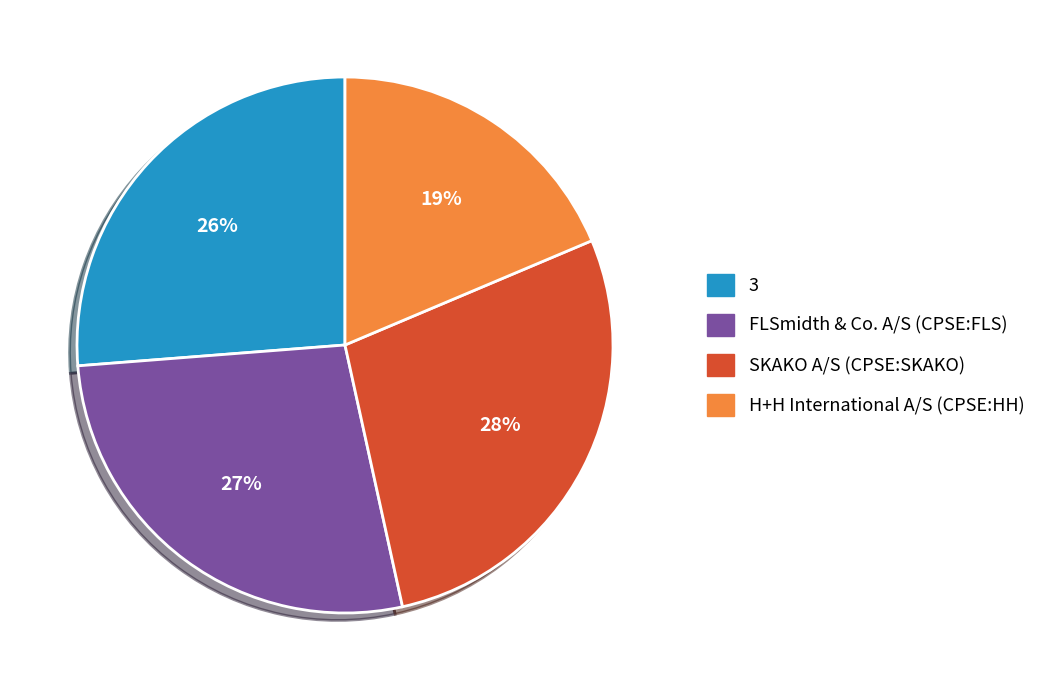

Do SKAKO A/S (CPSE:SKAKO) and H+H International A/S (CPSE:HH) together represent more than half of the pie?

No